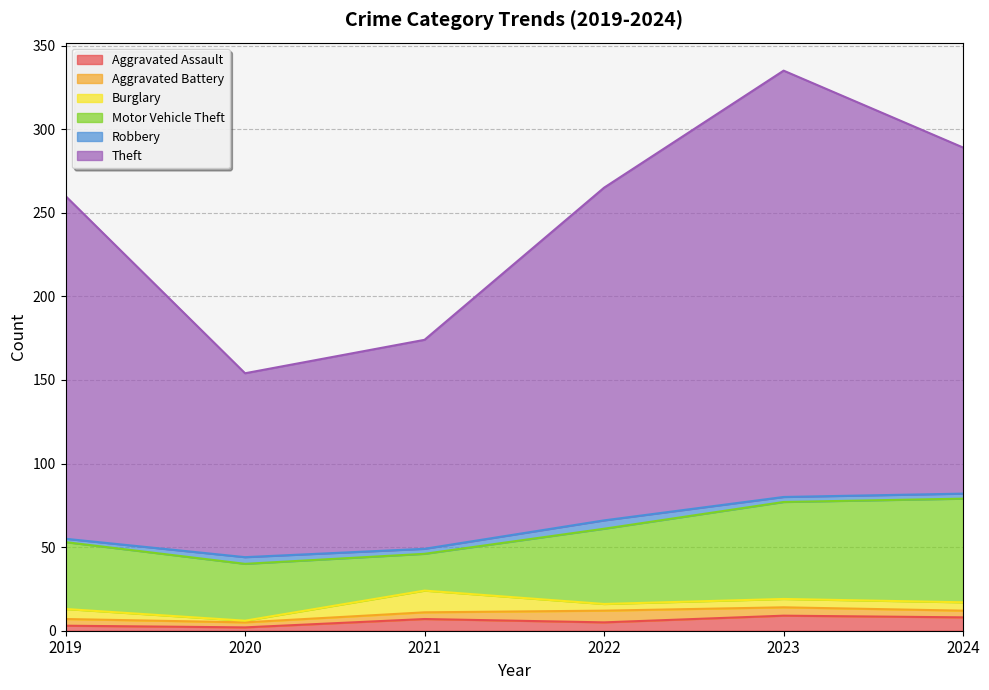

True or false: Motor Vehicle Theft has more than 1 points higher than both neighbors.

False